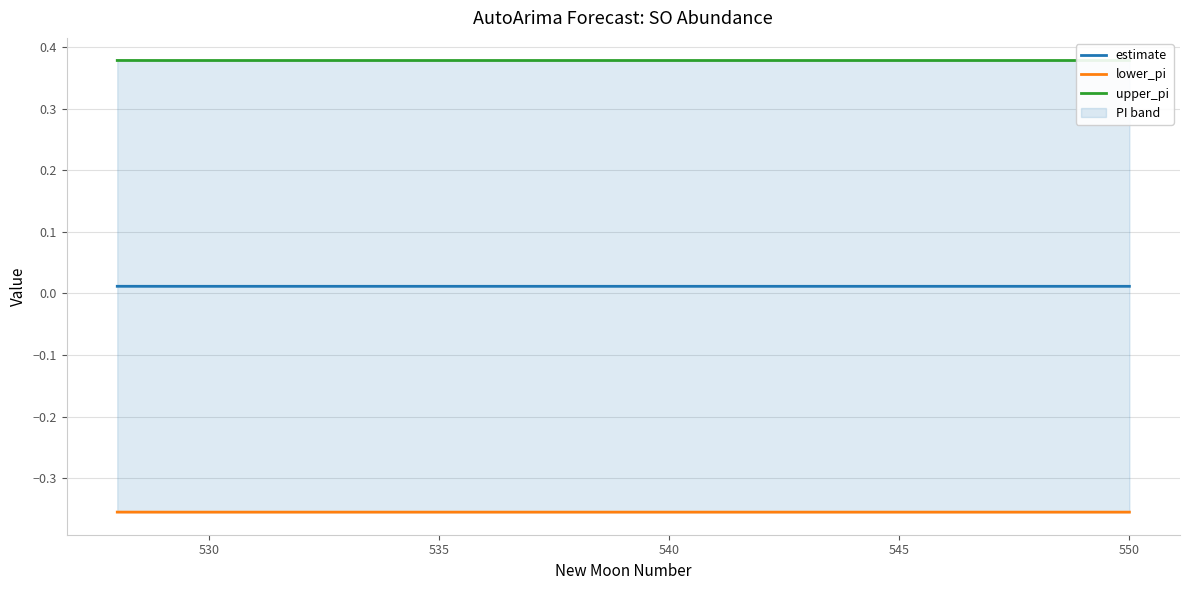

Which series has the largest range (max minus min)?

lower_pi